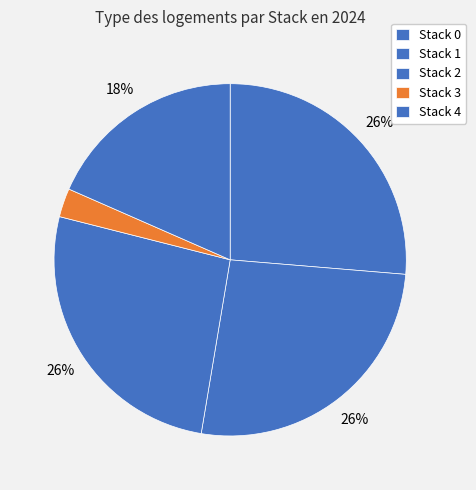

To the nearest percent, what portion does Stack 1 represent?

26%